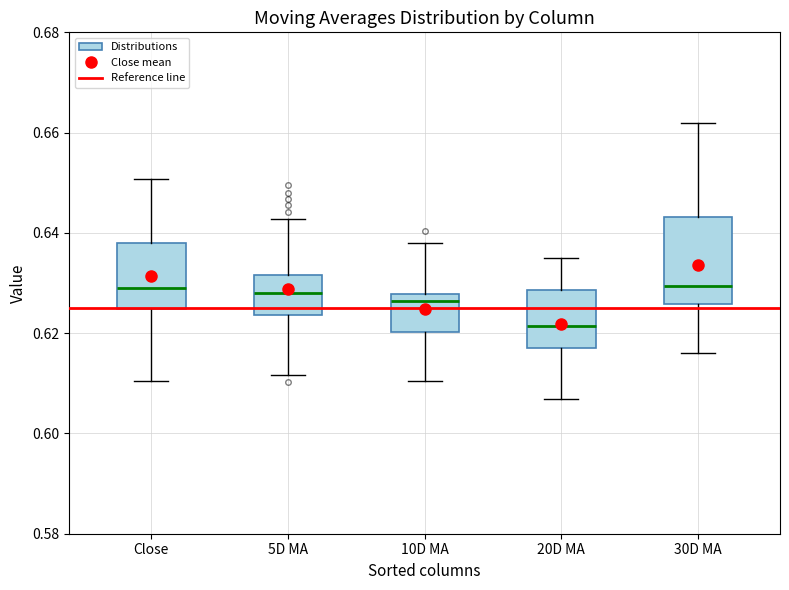

Reading left to right, read every box against the y-axis: the position of its median line, the range the box covers, and the ends of its whiskers. The values are not printed on the chart, so give them approximately, as read against the axis.

Close: median 0.628, box 0.624 to 0.638, whiskers 0.610 to 0.650
5D MA: median 0.628, box 0.624 to 0.632, whiskers 0.612 to 0.642
10D MA: median 0.626, box 0.620 to 0.628, whiskers 0.610 to 0.638
20D MA: median 0.622, box 0.616 to 0.628, whiskers 0.606 to 0.634
30D MA: median 0.630, box 0.626 to 0.644, whiskers 0.616 to 0.662